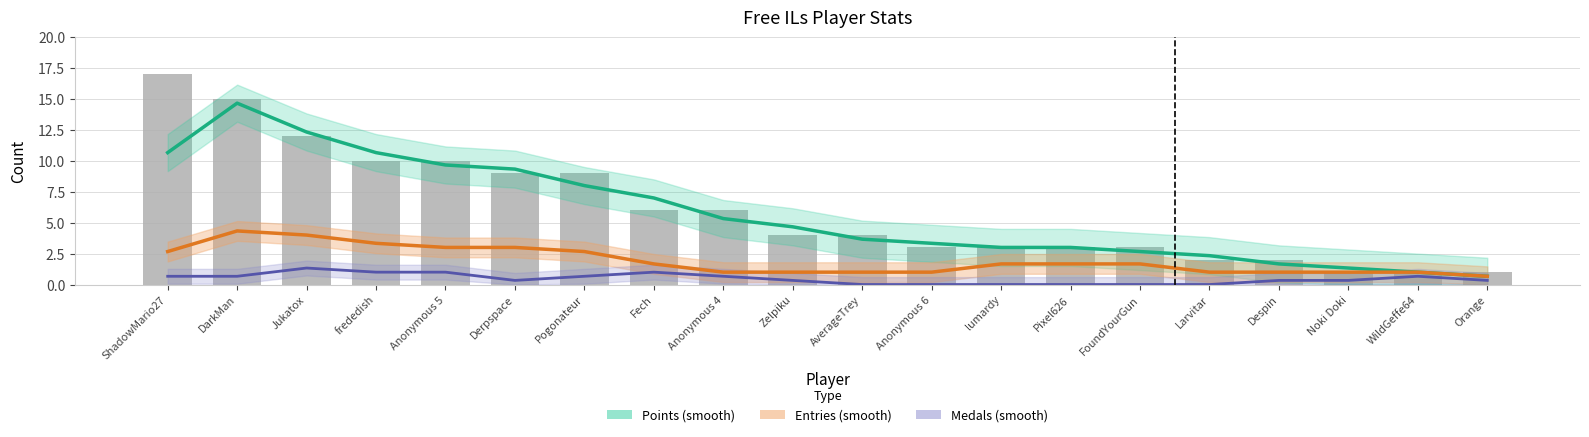

At Jukatox, list the series in order from largest to smallest.

Points (smooth), Entries (smooth), Medals (smooth)